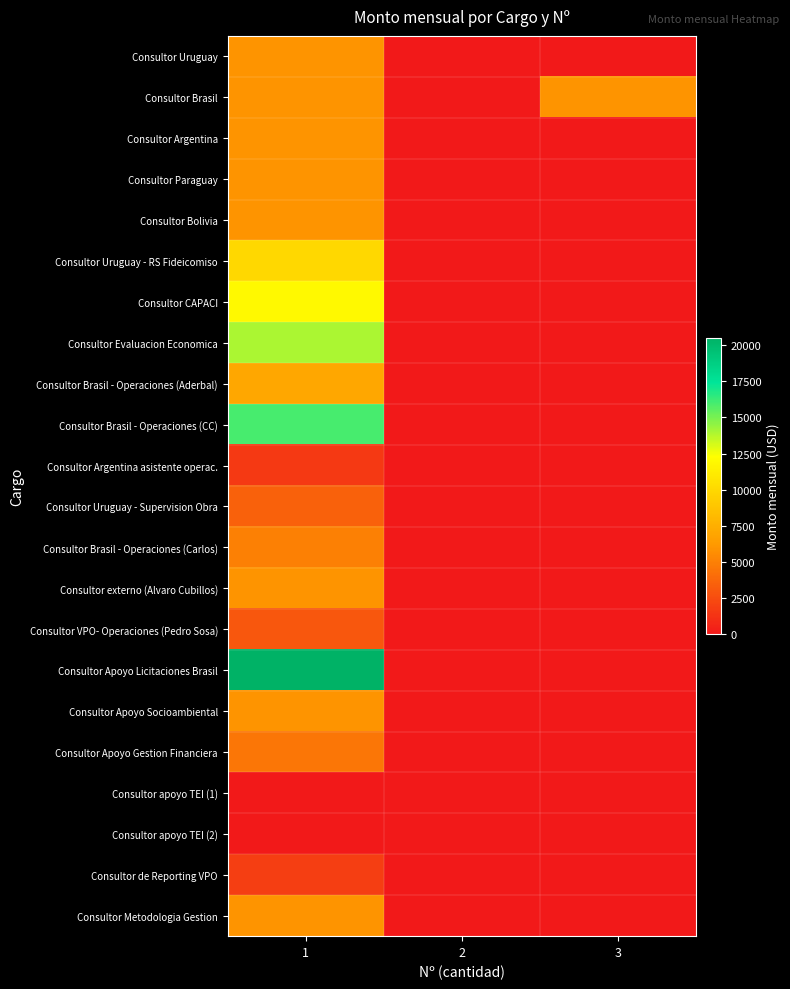

Reading right to left, list all the values displayed in this chart.

Consultor Uruguay: 3=0	2=0	1=6000
Consultor Brasil: 3=6000	2=0	1=6000
Consultor Argentina: 3=0	2=0	1=6000
Consultor Paraguay: 3=0	2=0	1=6000
Consultor Bolivia: 3=0	2=0	1=6000
Consultor Uruguay - RS Fideicomiso: 3=0	2=0	1=10000
Consultor CAPACI: 3=0	2=0	1=12000
Consultor Evaluacion Economica: 3=0	2=0	1=14000
Consultor Brasil - Operaciones (Aderbal): 3=0	2=0	1=7000
Consultor Brasil - Operaciones (CC): 3=0	2=0	1=16000
Consultor Argentina asistente operac.: 3=0	2=0	1=1600
Consultor Uruguay - Supervision Obra: 3=0	2=0	1=3500
Consultor Brasil - Operaciones (Carlos): 3=0	2=0	1=5000
Consultor externo (Alvaro Cubillos): 3=0	2=0	1=6000
Consultor VPO- Operaciones (Pedro Sosa): 3=0	2=0	1=3000
Consultor Apoyo Licitaciones Brasil: 3=0	2=0	1=20500
Consultor Apoyo Socioambiental: 3=0	2=0	1=6000
Consultor Apoyo Gestion Financiera: 3=0	2=0	1=4500
Consultor apoyo TEI (1): 3=0	2=0	1=0
Consultor apoyo TEI (2): 3=0	2=0	1=0
Consultor de Reporting VPO: 3=0	2=0	1=1800
Consultor Metodologia Gestion: 3=0	2=0	1=6000